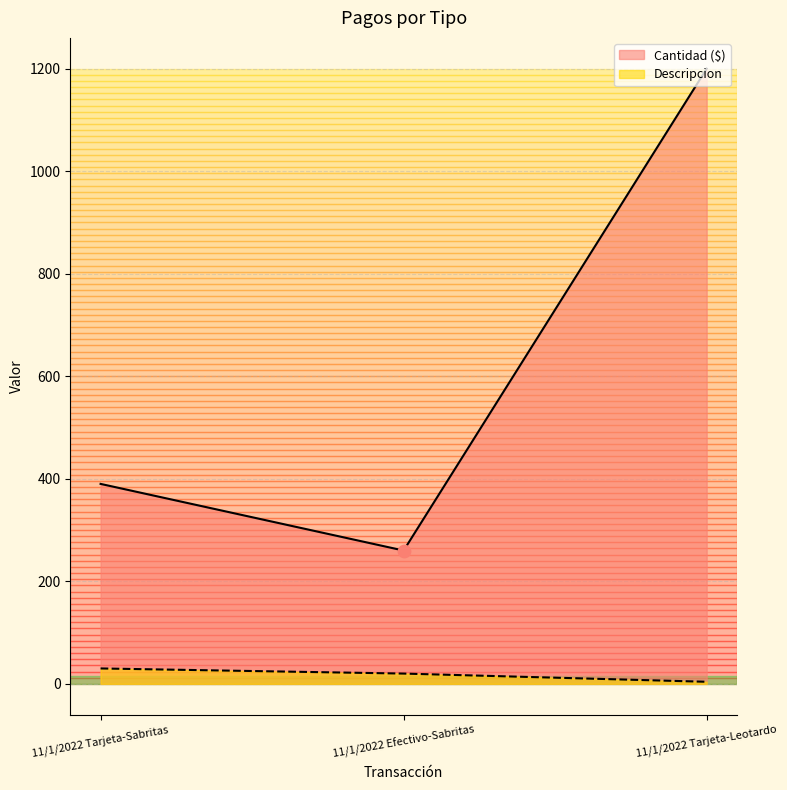

Which series has the widest spread of Y values?

Cantidad ($)